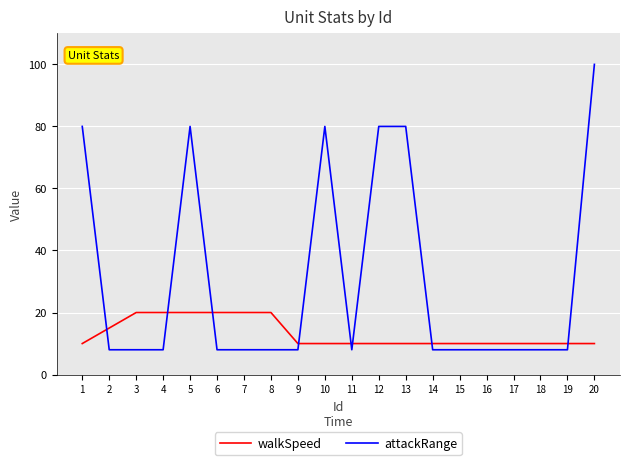

What is the difference between the maximum and second lowest values in the attackRange series?

92